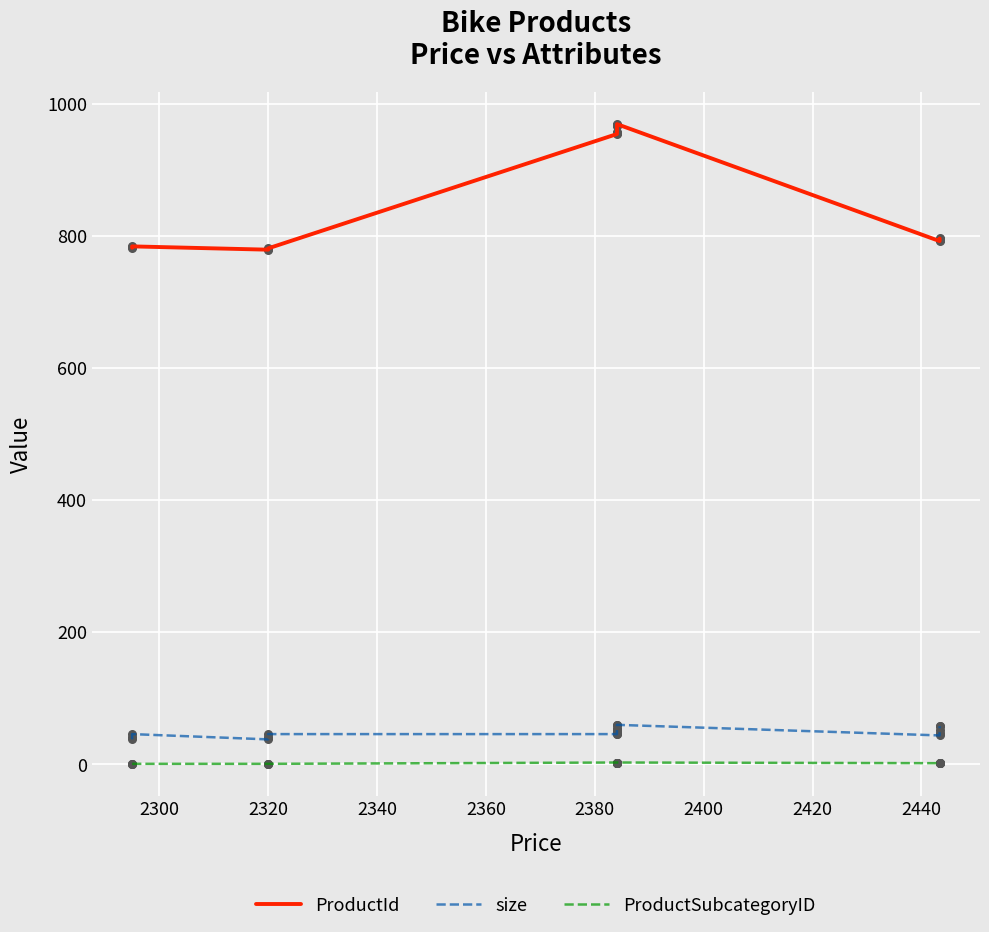

Which series has the largest total across all categories?

ProductId